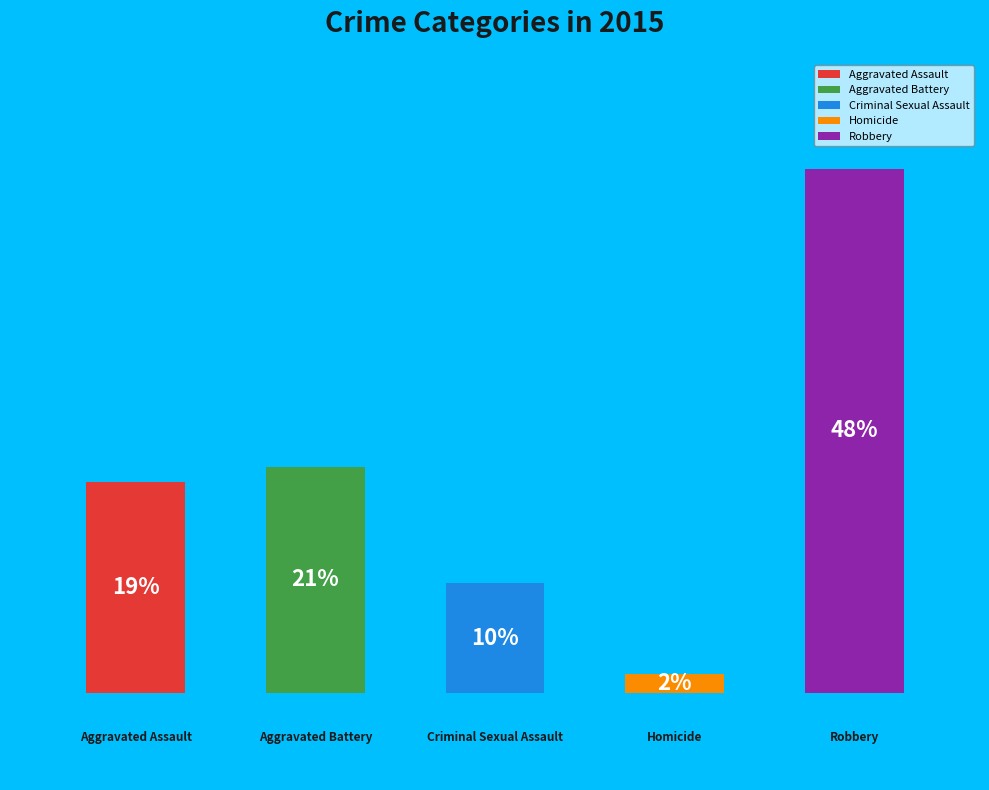

What is the total percentage of Homicide and Criminal Sexual Assault?

11.8%